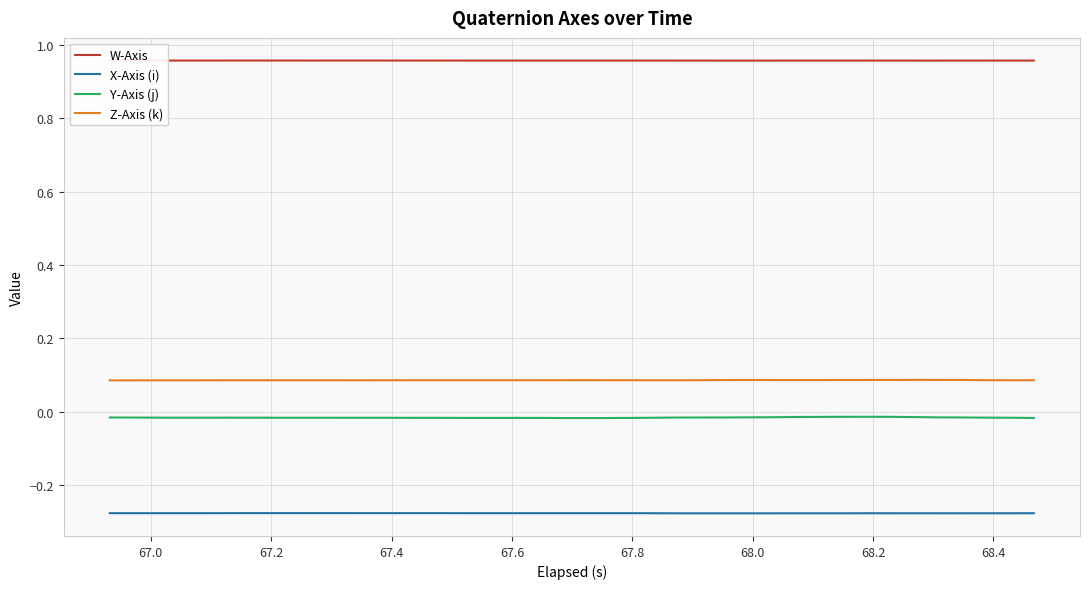

True or false: X-Axis (i) and Y-Axis (j) cross at least once.

False